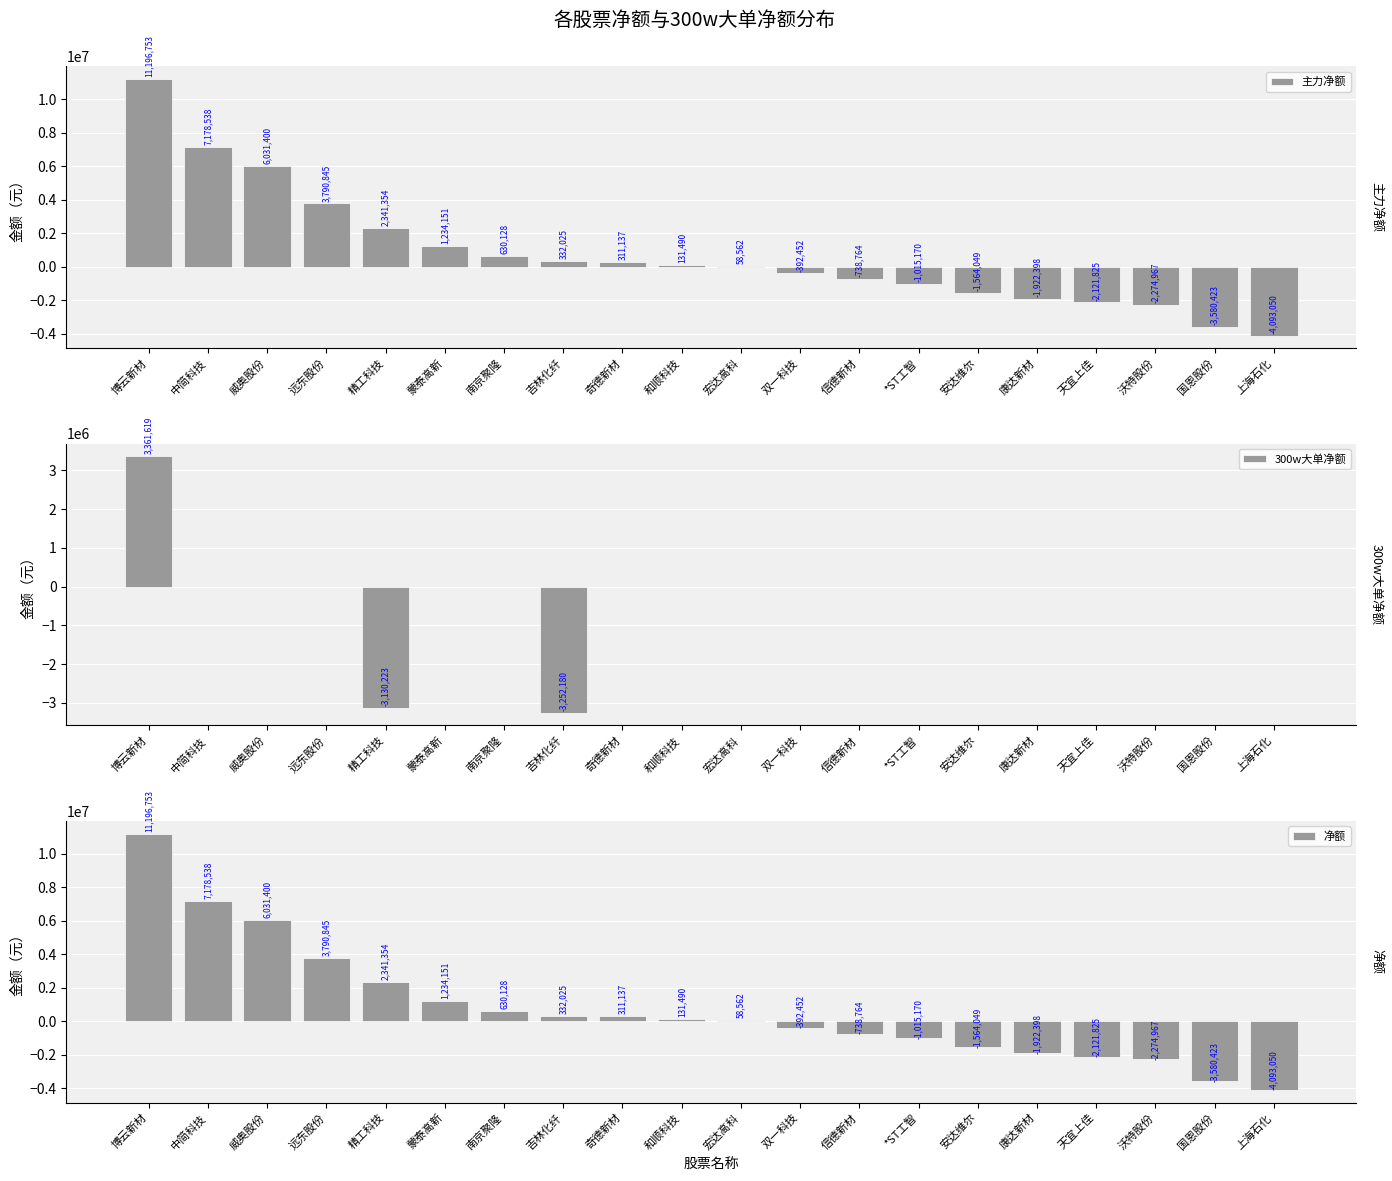

Which label corresponds to the smallest value in the chart?

上海石化